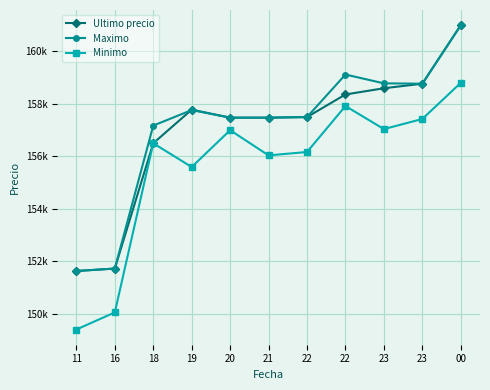

How many times do Ultimo precio and Maximo cross each other?

1